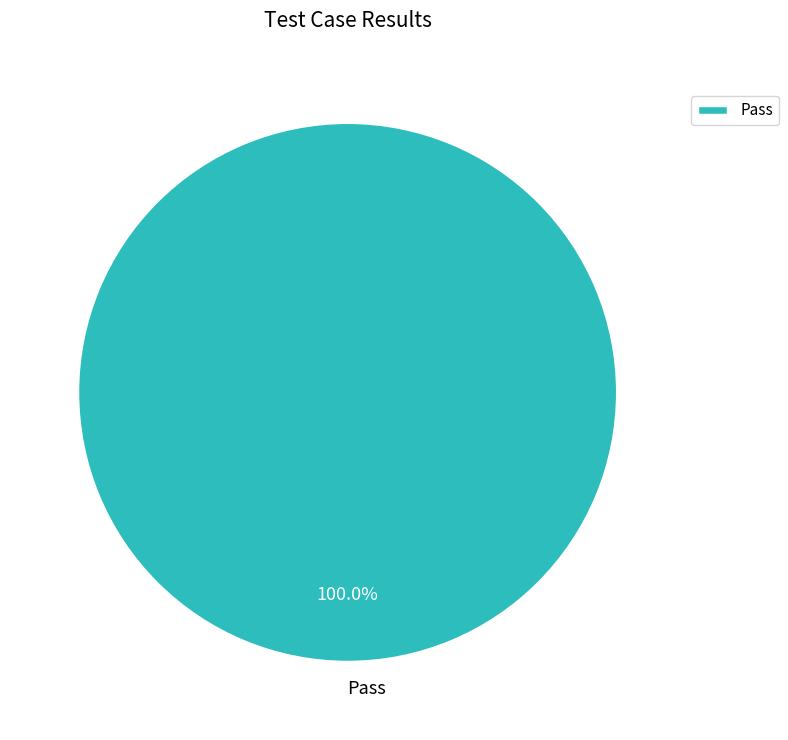

Rank the categories by value from lowest to highest.

Pass